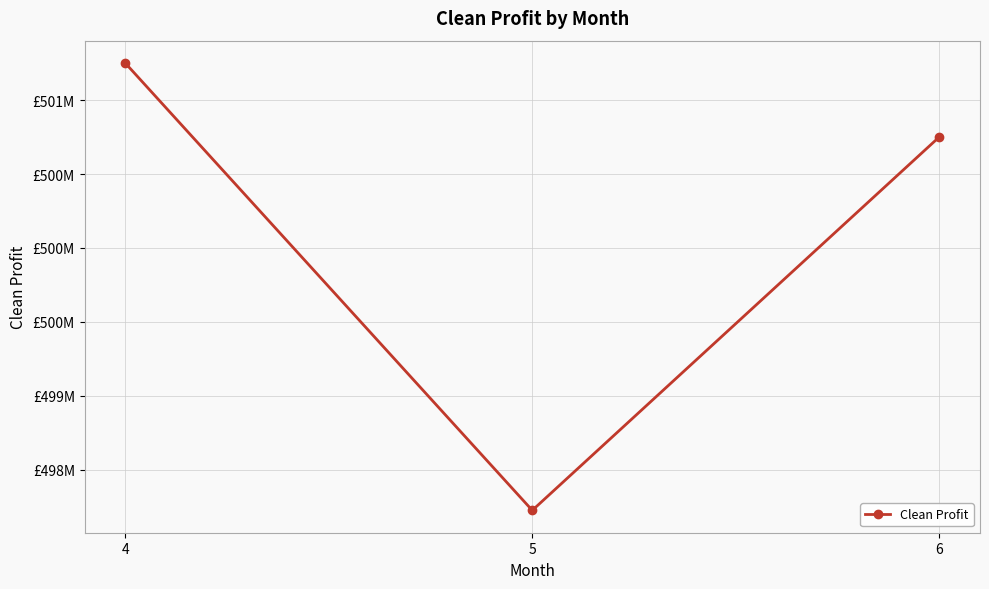

Does the chart have visible grid lines?

Yes